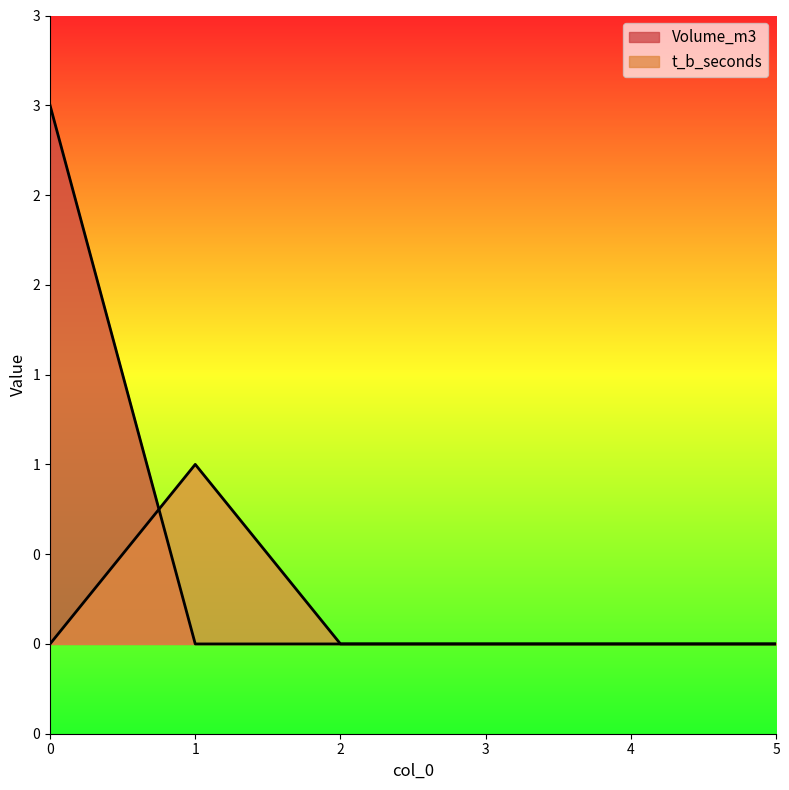

Is the value of t_b_seconds at 1 greater than the value of Volume_m3 at 0?

No